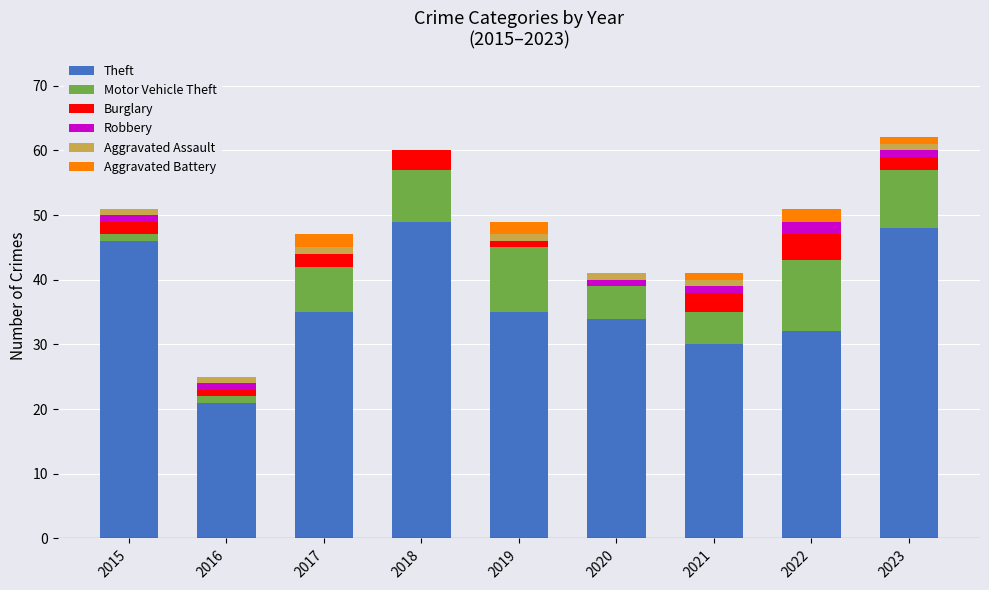

What is the total value across all series at 2018?

60